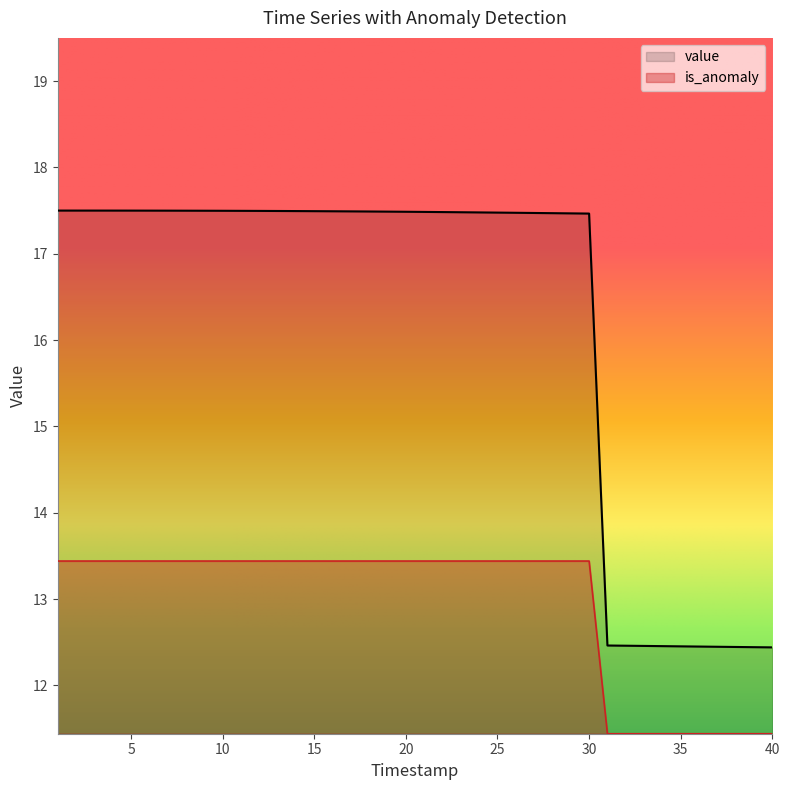

True or false: is_anomaly and value intersect in this chart.

False